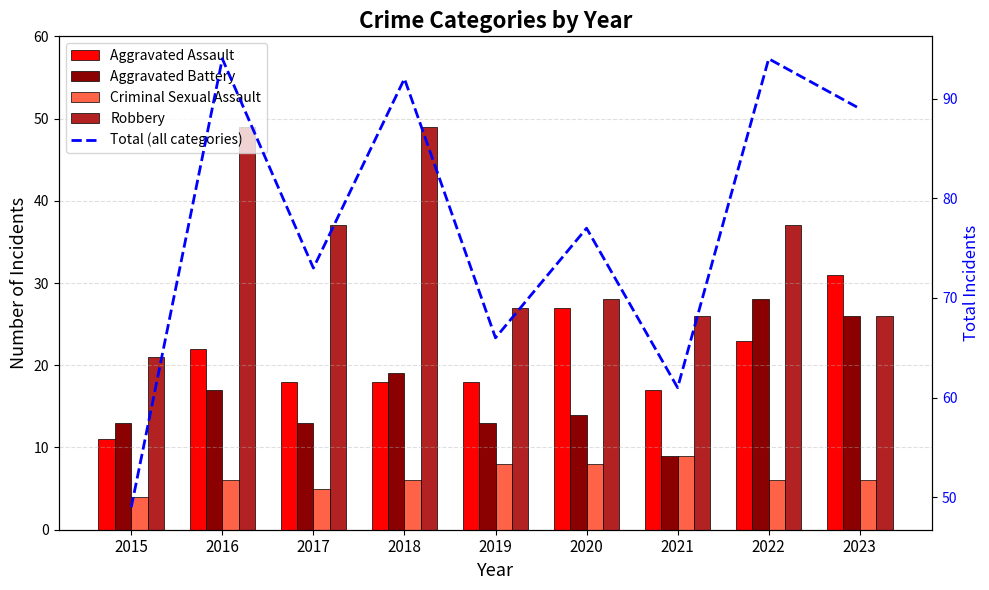

Reading left to right, what are all the values shown in this chart?

Aggravated Assault: 11	22	18	18	18	27	17	23	31
Aggravated Battery: 13	17	13	19	13	14	9	28	26
Criminal Sexual Assault: 4	6	5	6	8	8	9	6	6
Robbery: 21	49	37	49	27	28	26	37	26
Total (all categories): 49	94	73	92	66	77	61	94	89